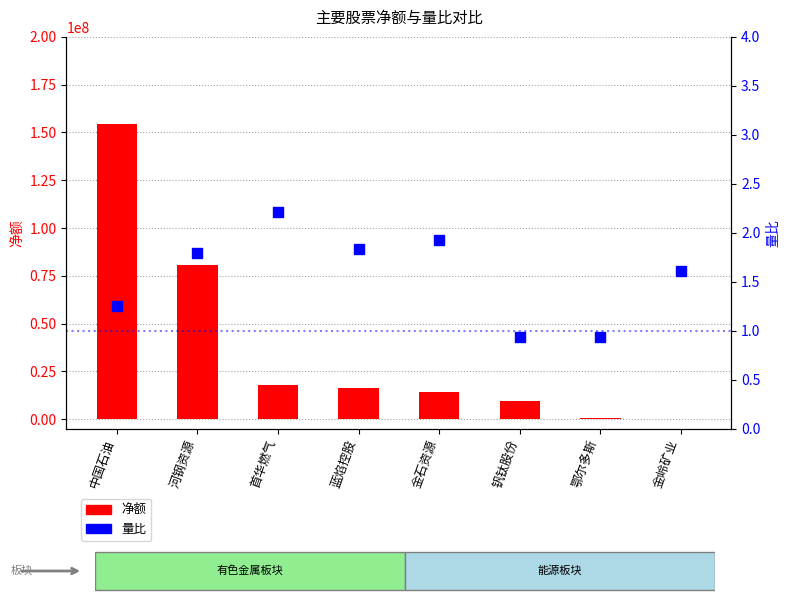

Which series has the largest total across all categories?

净额